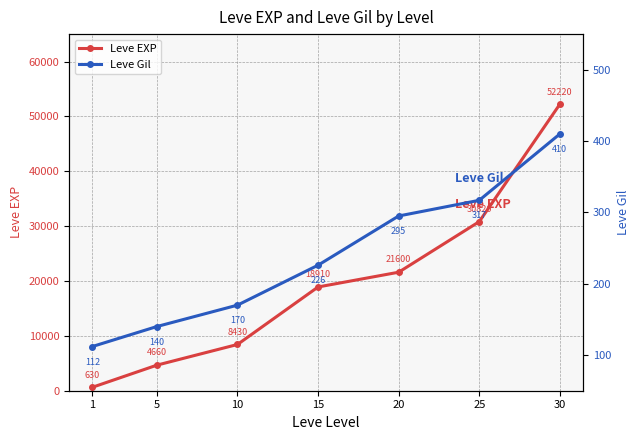

What is the total value across all series at 10?

8600